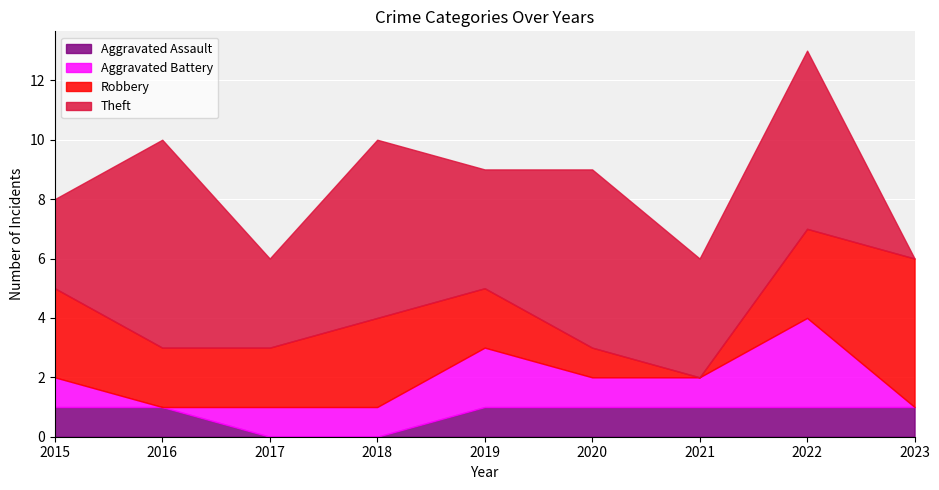

Which has a higher value, 2019 or 2021?

2019